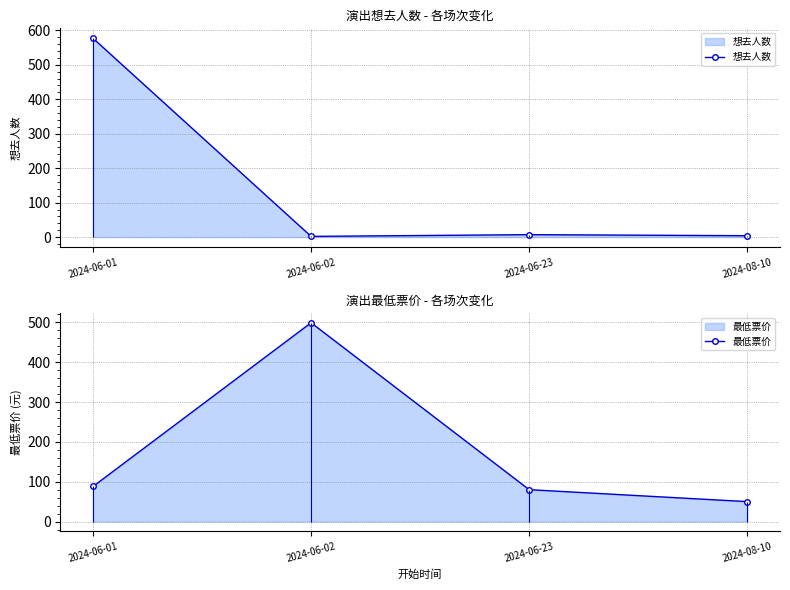

How many interior local valleys does the 想去人数 series have?

1